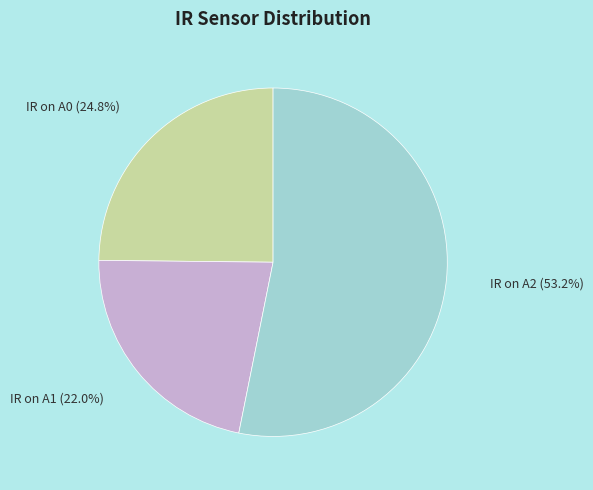

To the nearest percent, what portion does IR on A2 represent?

53%